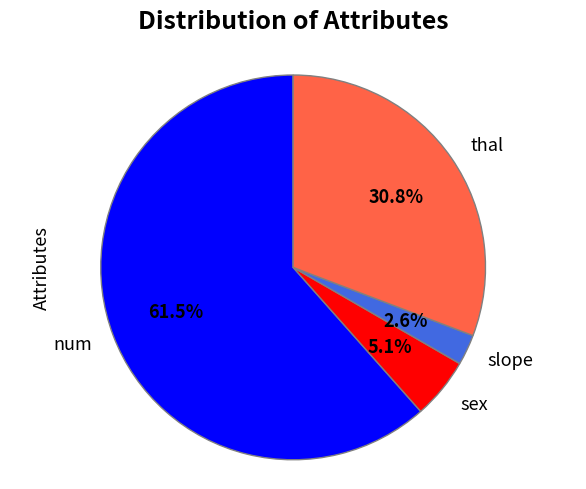

Count the number of slices in the pie.

4